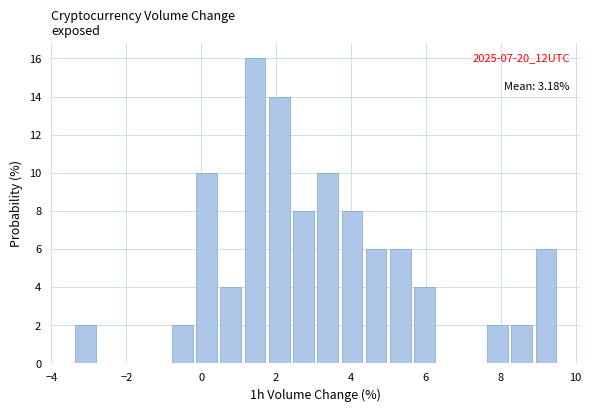

Around what value on the x-axis is the tallest bar? Give the approximate position of its centre, as read against the axis.

1.4